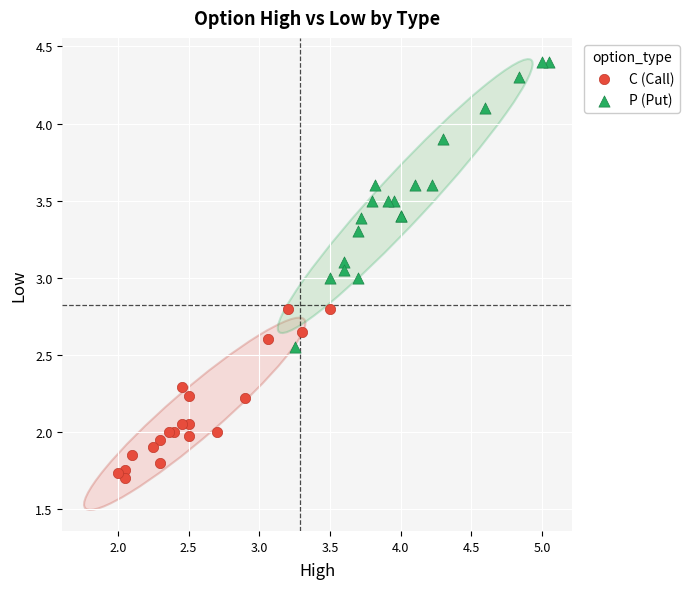

What are all the series names shown in the legend?

C (Call), P (Put)